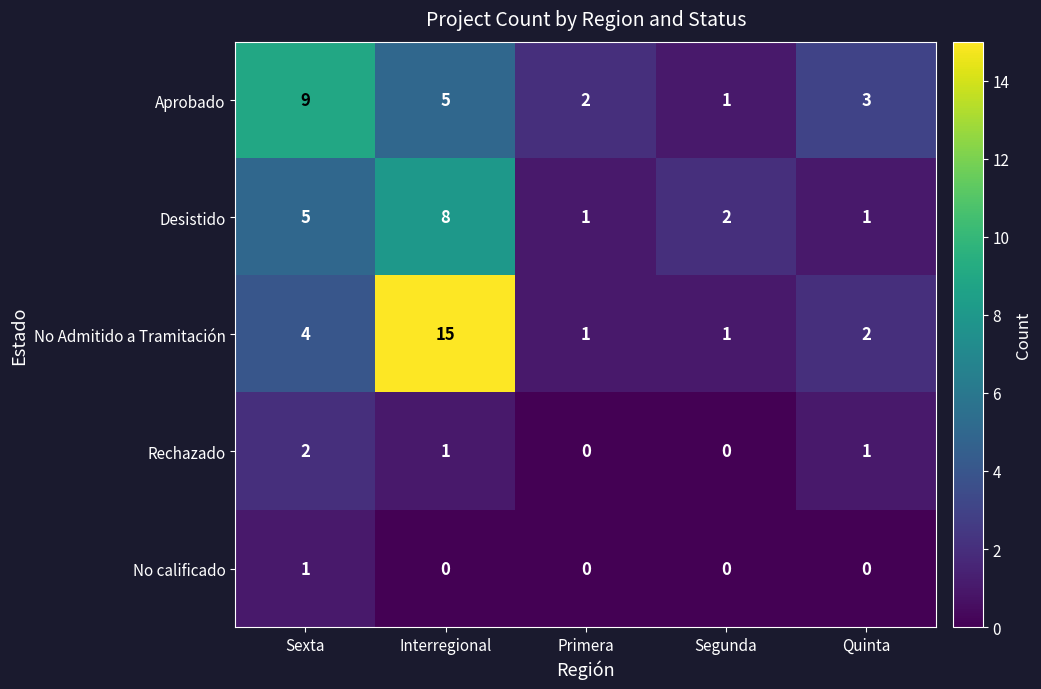

Rank the series by their maximum value, from highest to lowest.

No Admitido a Tramitación, Aprobado, Desistido, Rechazado, No calificado